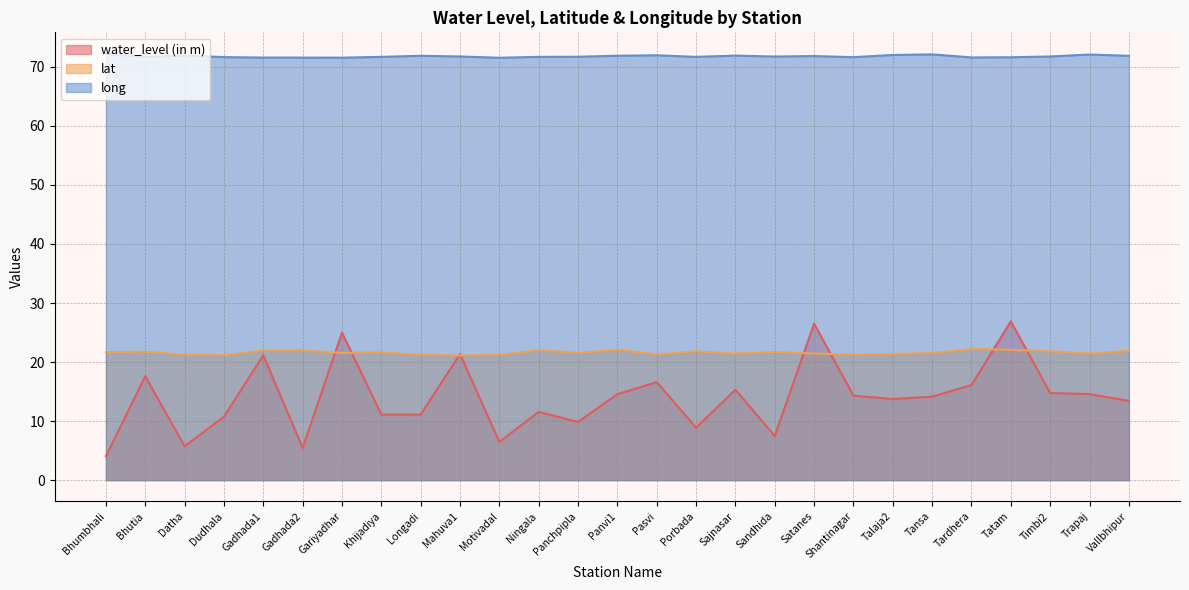

What position from the left is Bhumbhali?

1